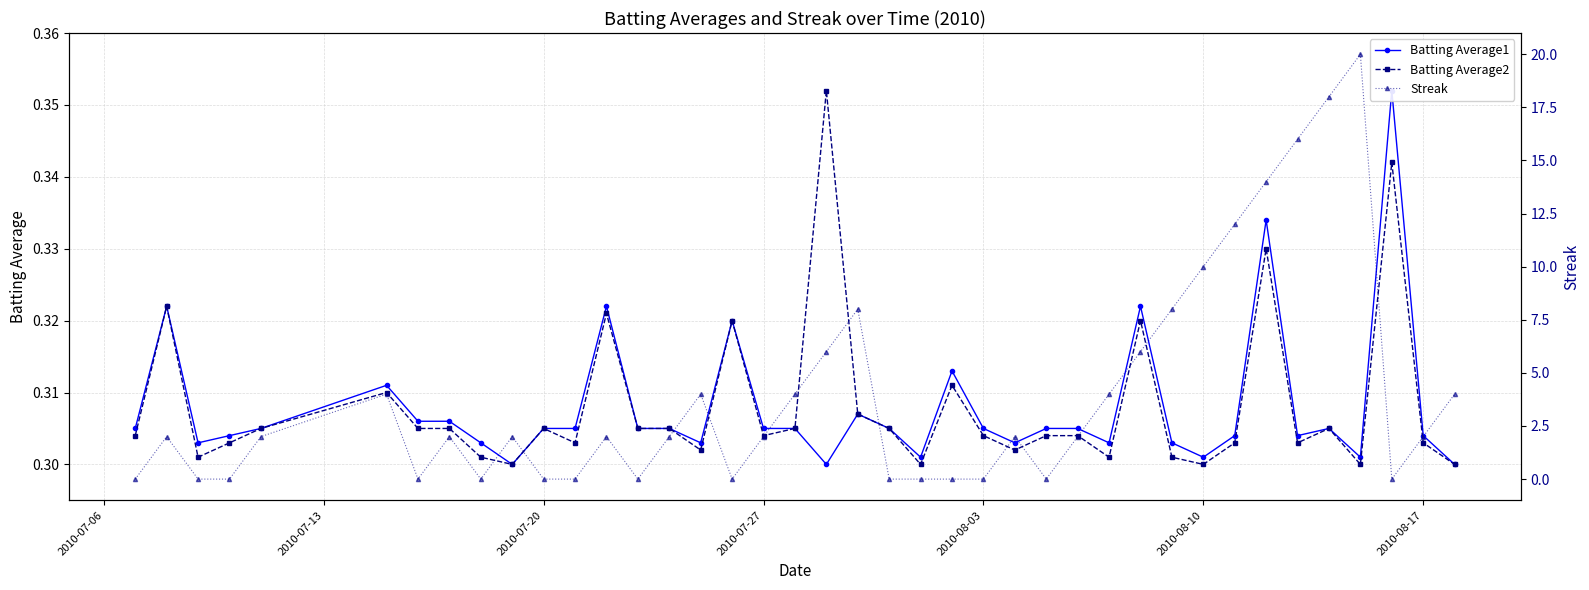

True or false: Batting Average2 has more than 1 points higher than both neighbors.

True